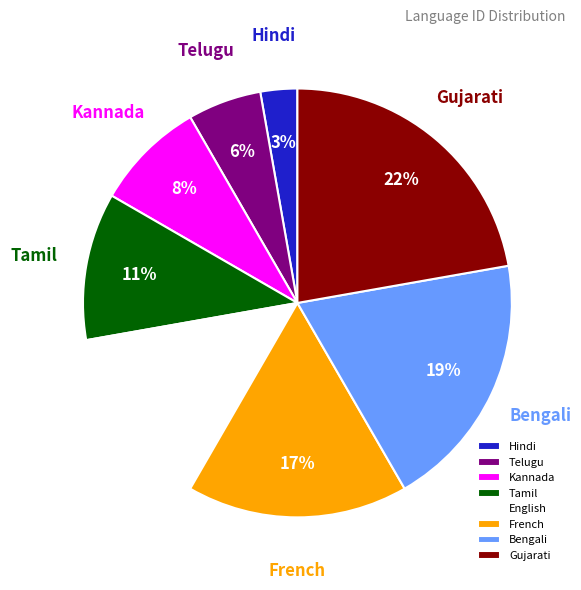

To the nearest percent, what is the average slice percentage?

12%